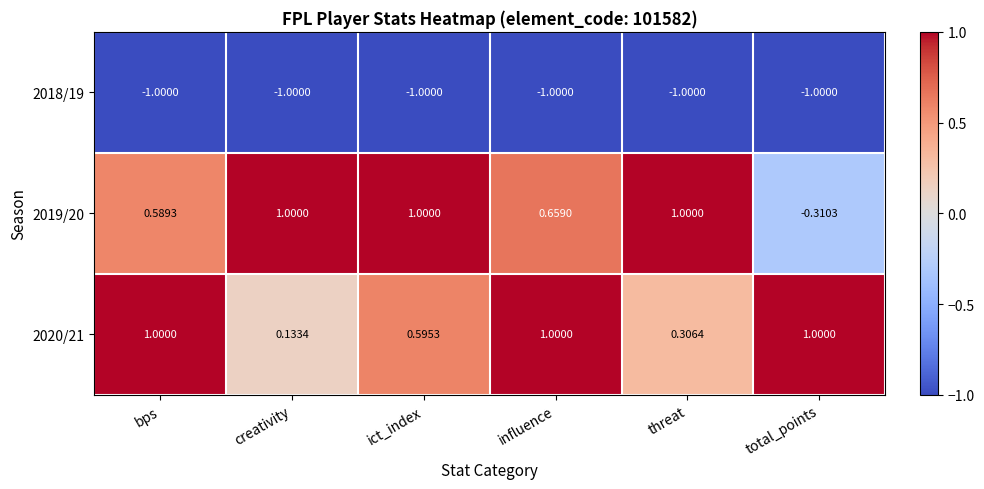

Is the value of 2019/20 at ict_index greater than the value of 2020/21 at creativity?

Yes